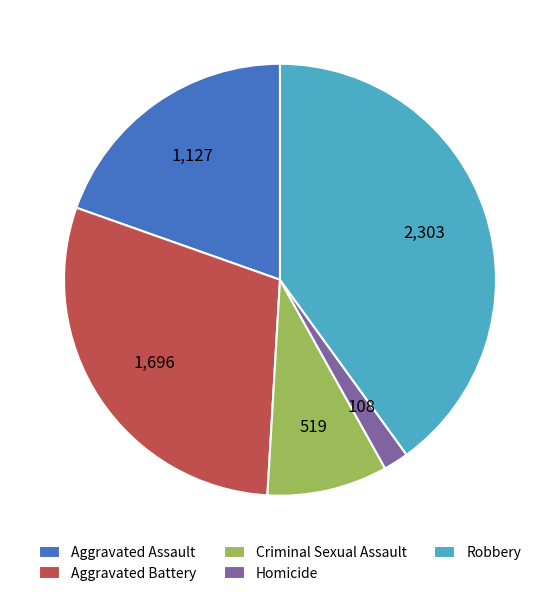

What is the smallest slice in the pie chart?

Homicide